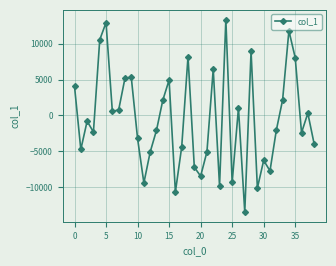

What is the difference between the maximum and minimum values?

26836.2